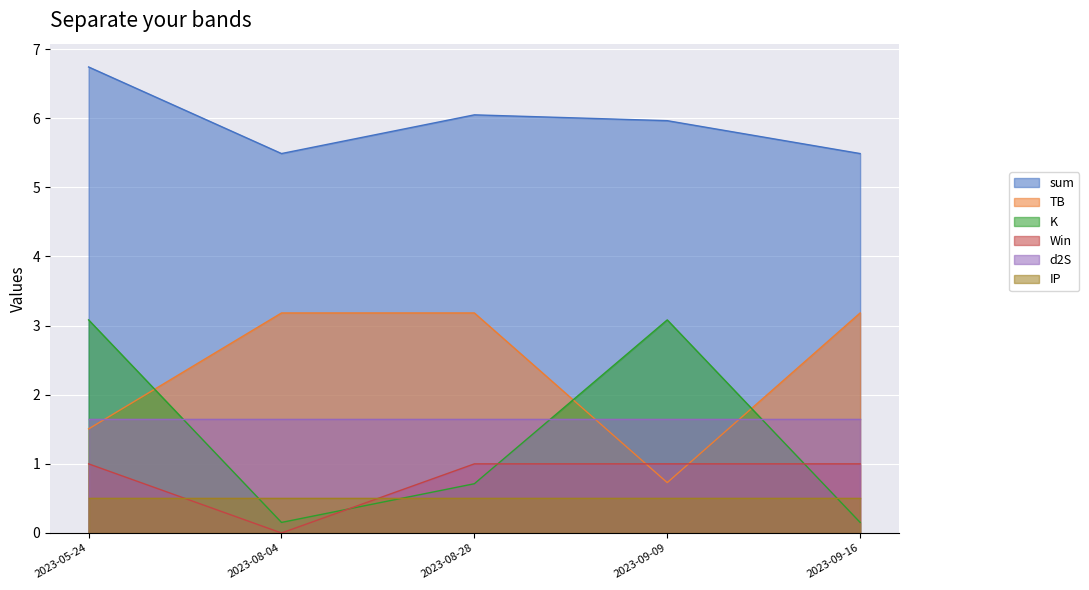

Which series has the largest total across all categories?

sum